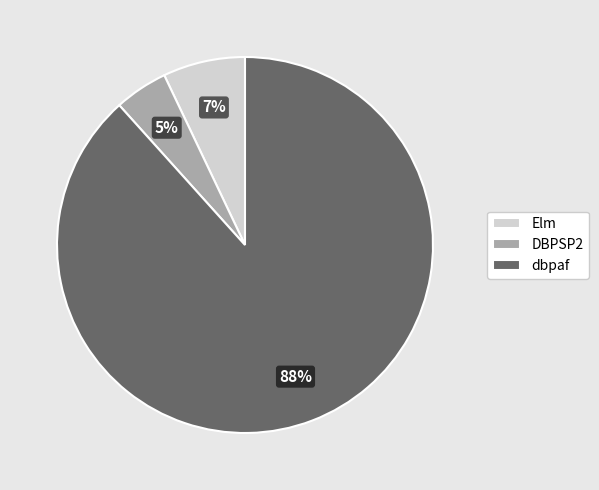

What is the largest slice in the pie chart?

dbpaf